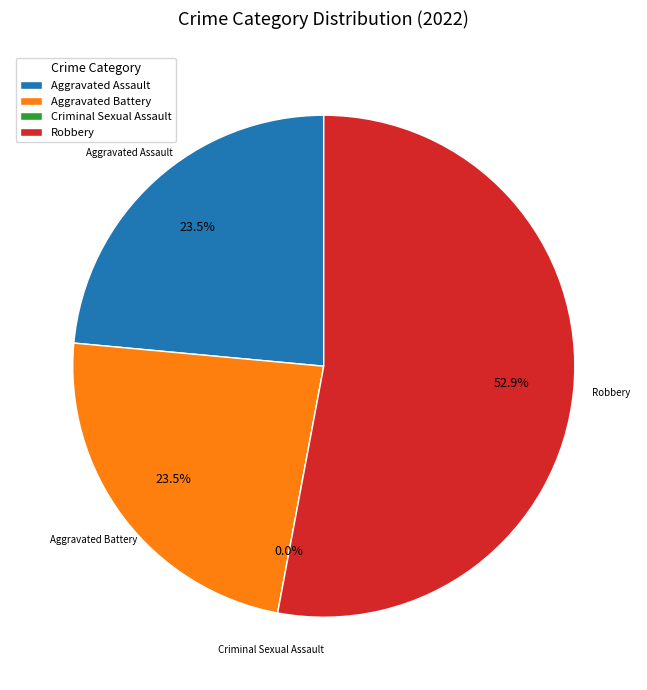

What is the ratio of the value at Robbery to the value at Aggravated Battery?

2.2